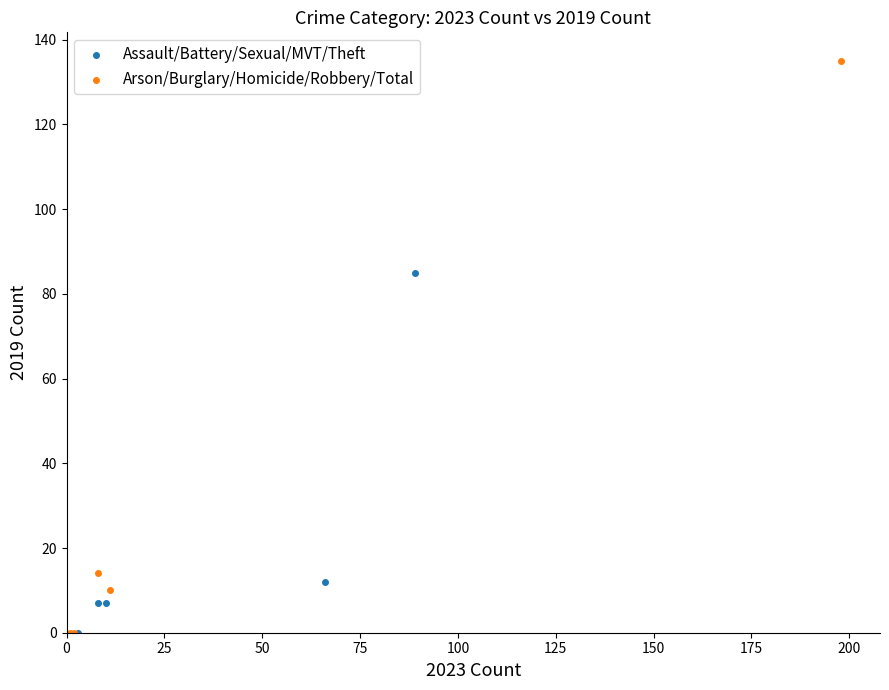

Which series contains the highest Y value?

Arson/Burglary/Homicide/Robbery/Total